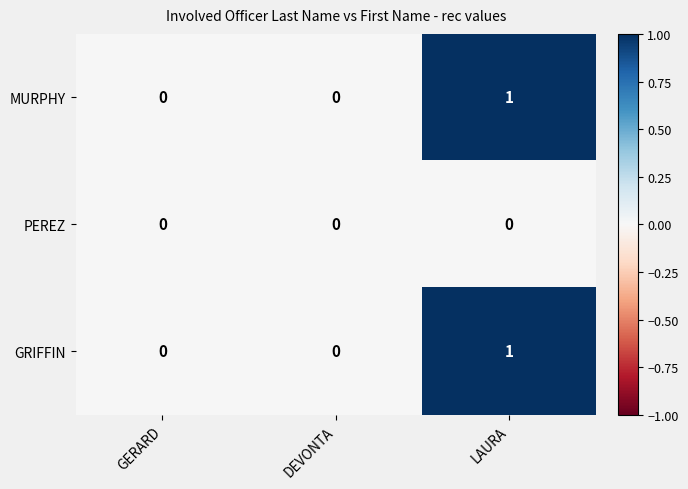

Which category has the highest value in the GRIFFIN series?

LAURA